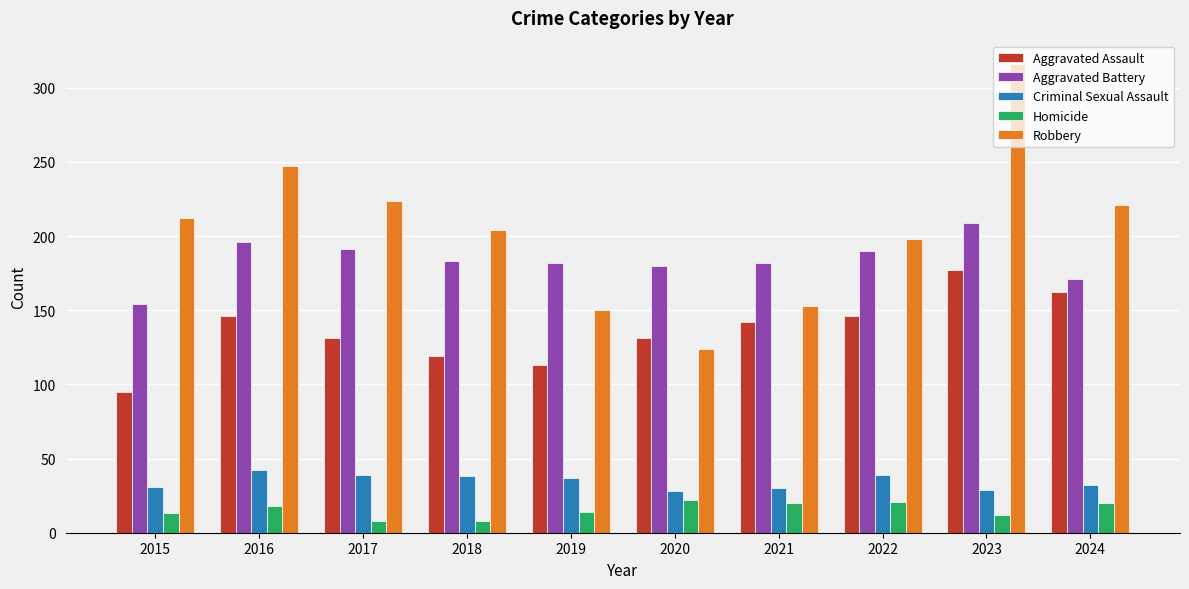

At which category is the sum across all series the highest?

2023